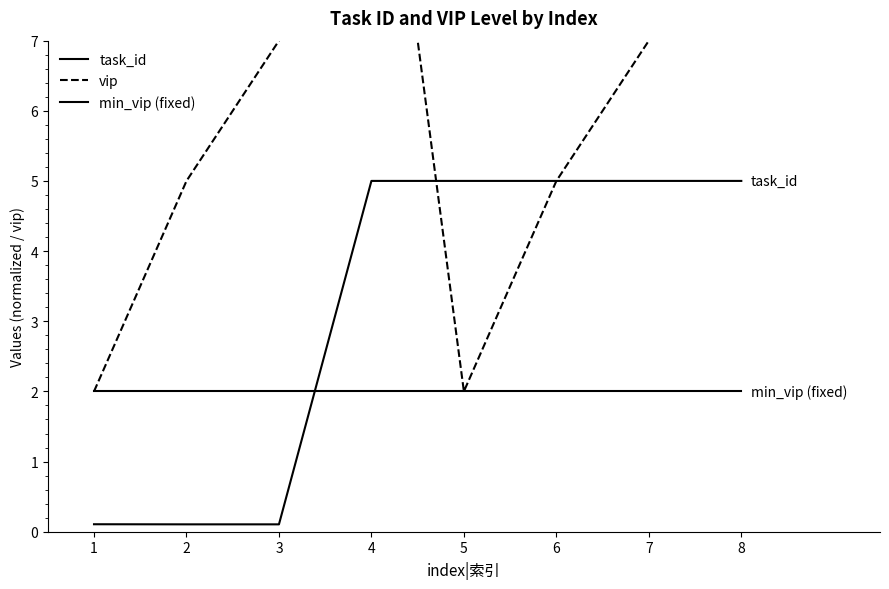

At which label does vip reach its minimum?

1